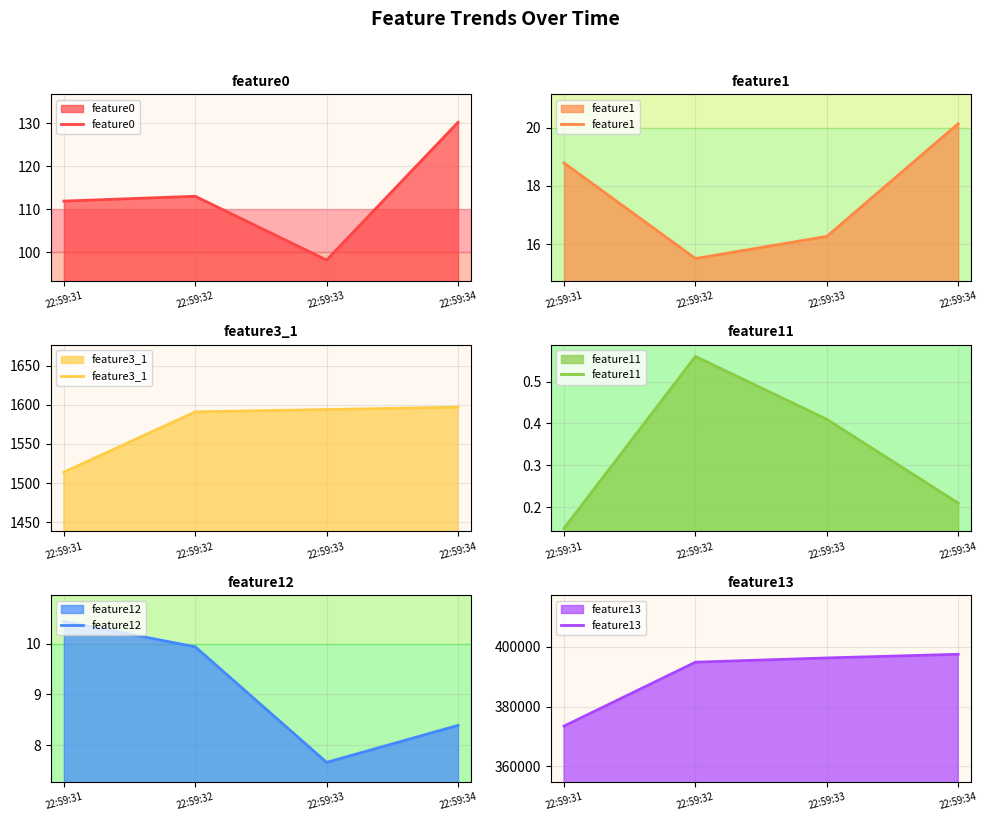

True or false: feature11 and feature0 intersect in this chart.

False